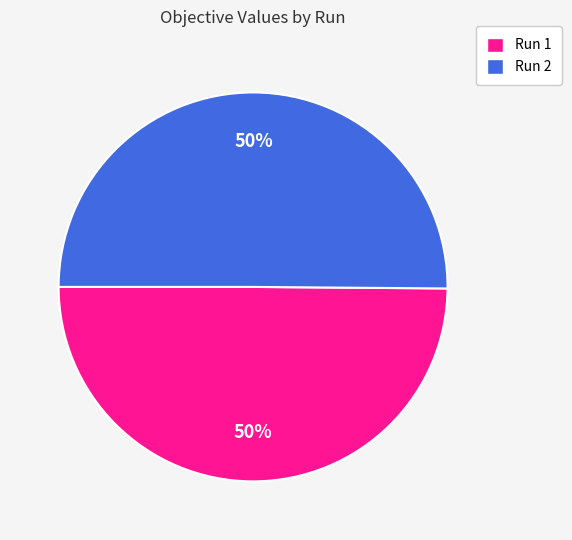

To the nearest percent, what portion does Run 2 represent?

50%